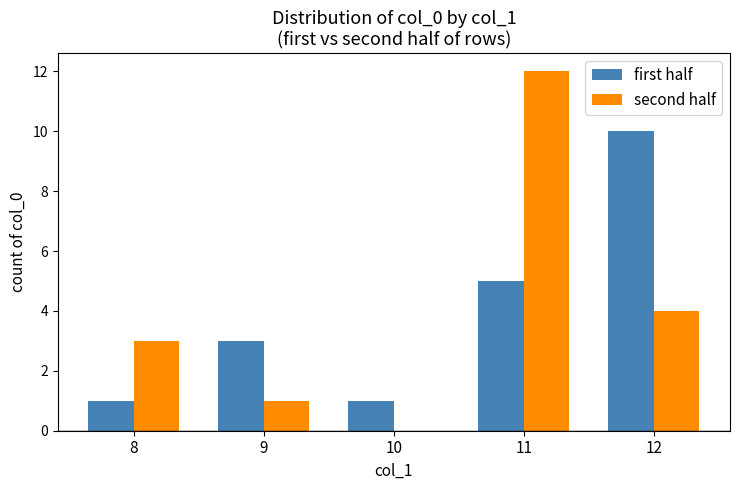

Reading left to right, transcribe all the data shown in this chart.

first half: 1	3	1	5	10
second half: 3	1	0	12	4